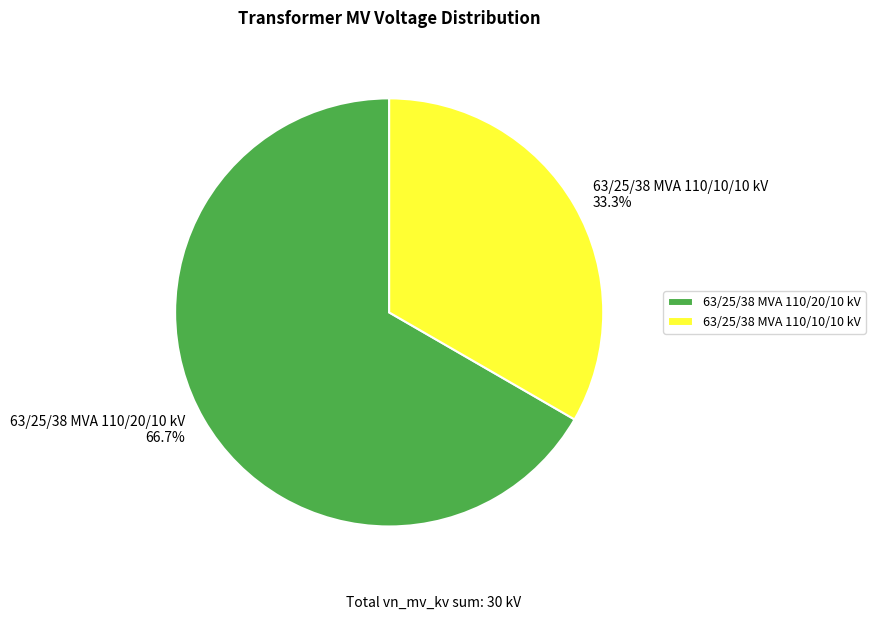

To the nearest percent, what percentage of the pie is 63/25/38 MVA 110/20/10 kV?

67%